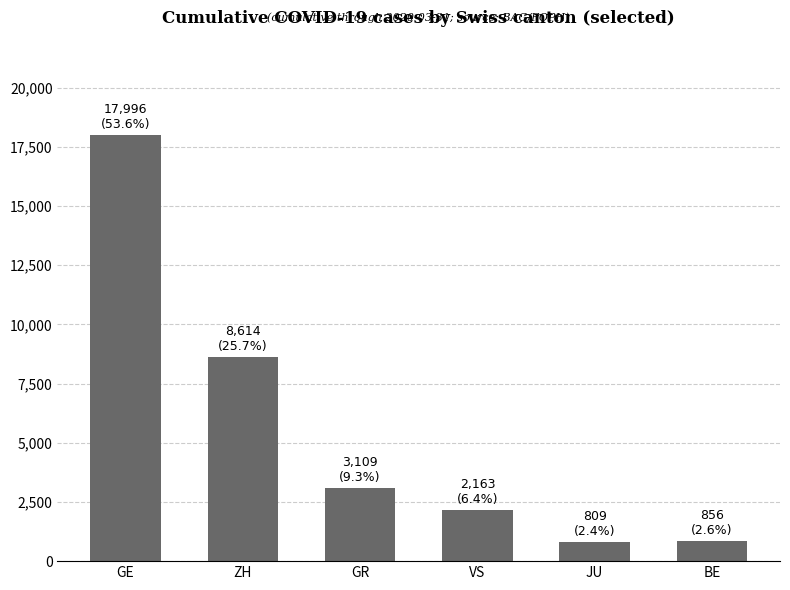

Is it true that the value at JU is 809?

True